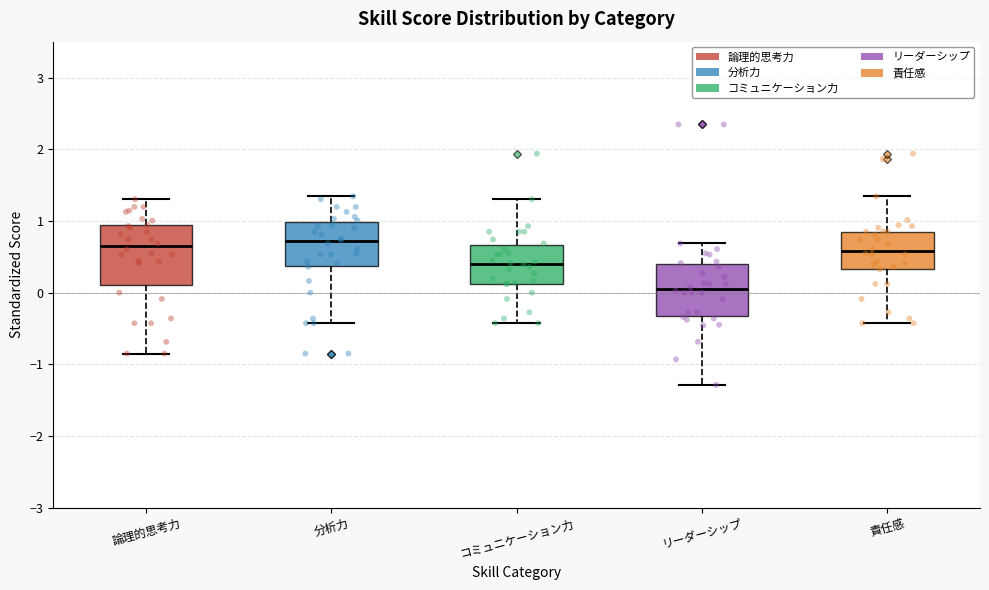

Where does the lower whisker of the box for リーダーシップ end on the y-axis? The values are not printed on the chart, so give them approximately, as read against the axis.

-1.3